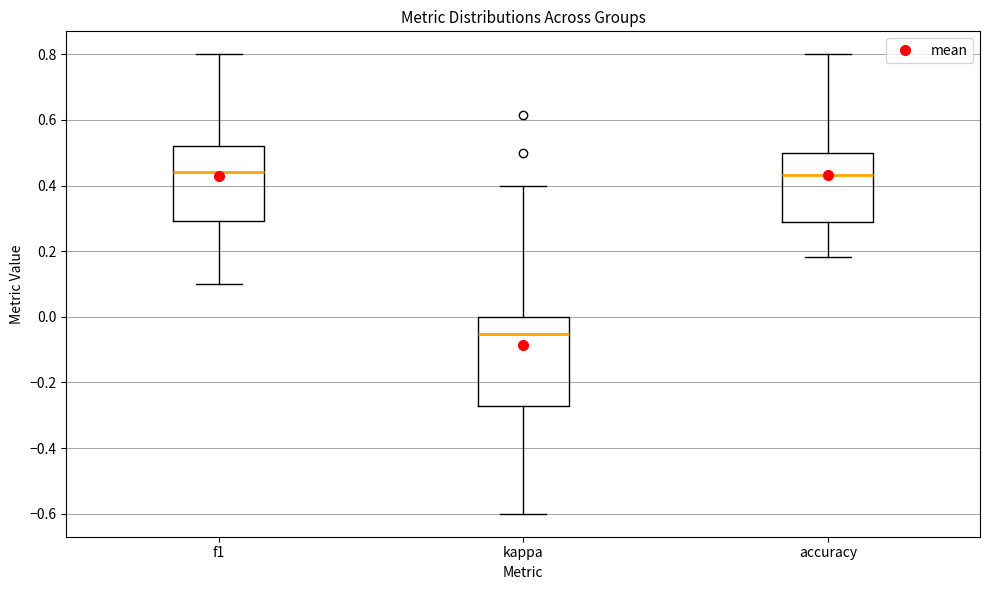

Where does the upper whisker of the box for accuracy end on the y-axis? The values are not printed on the chart, so give them approximately, as read against the axis.

0.80